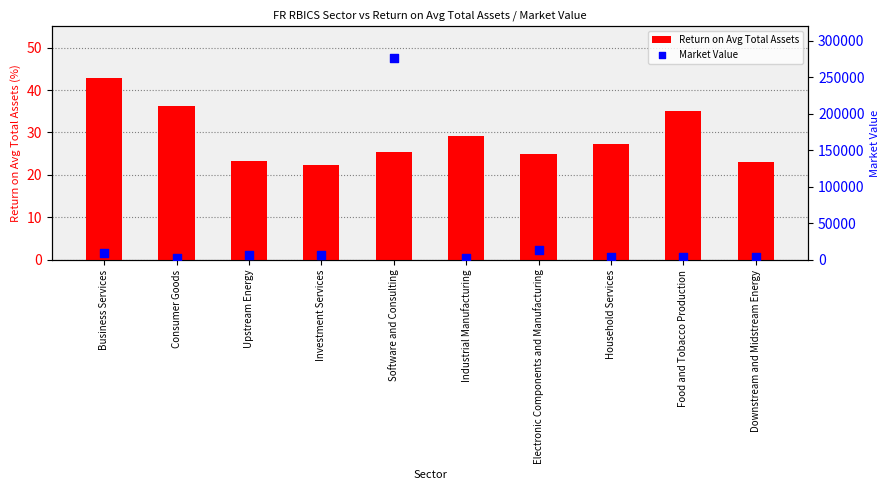

Is the value of Market Value at Upstream Energy greater than the value of Return on Avg Total Assets at Household Services?

Yes